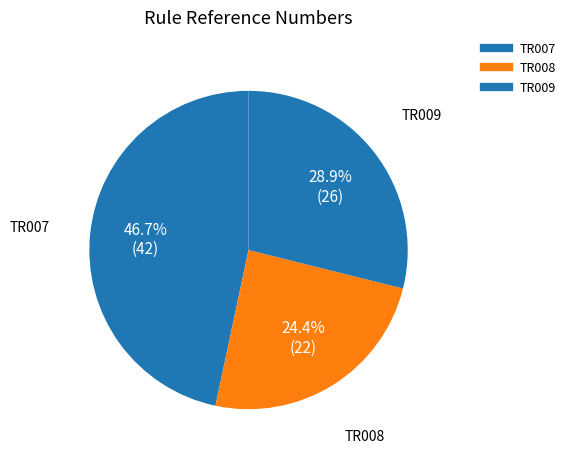

What is the total percentage of TR007 and TR008?

71.1%